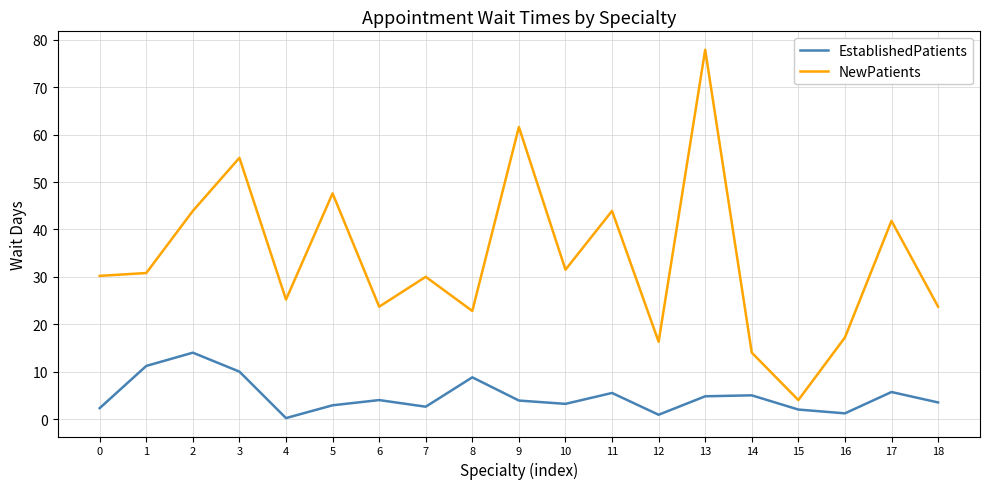

True or false: EstablishedPatients and NewPatients intersect in this chart.

False